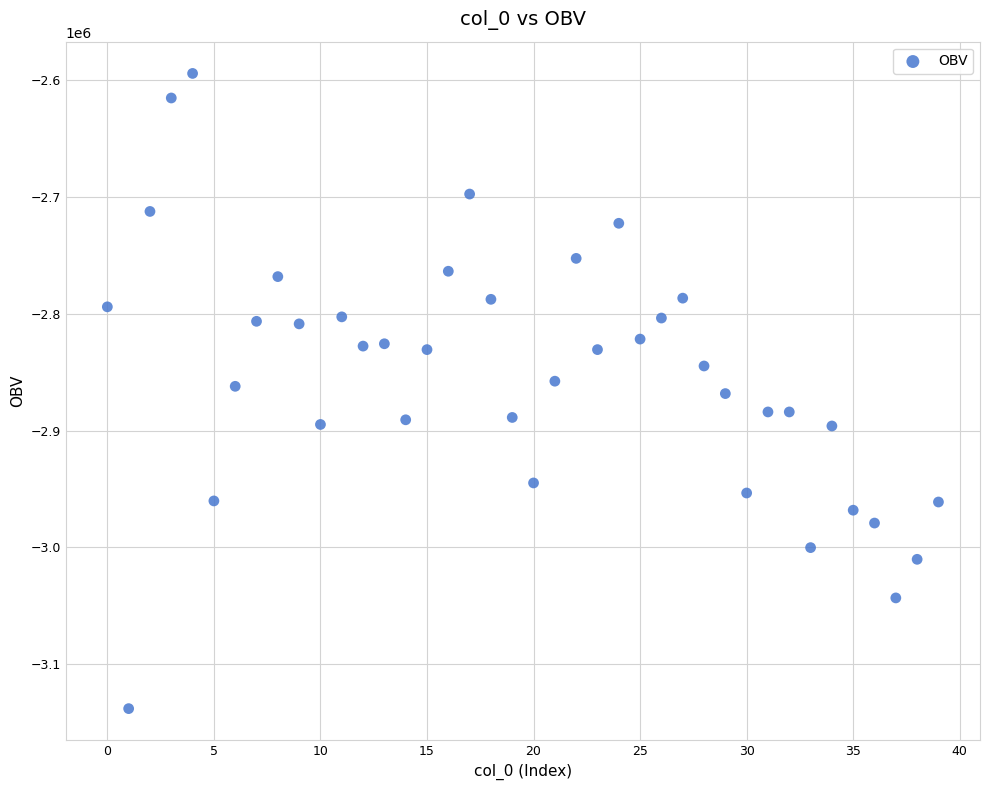

What is the range of Y values (max minus min)?

543755.1